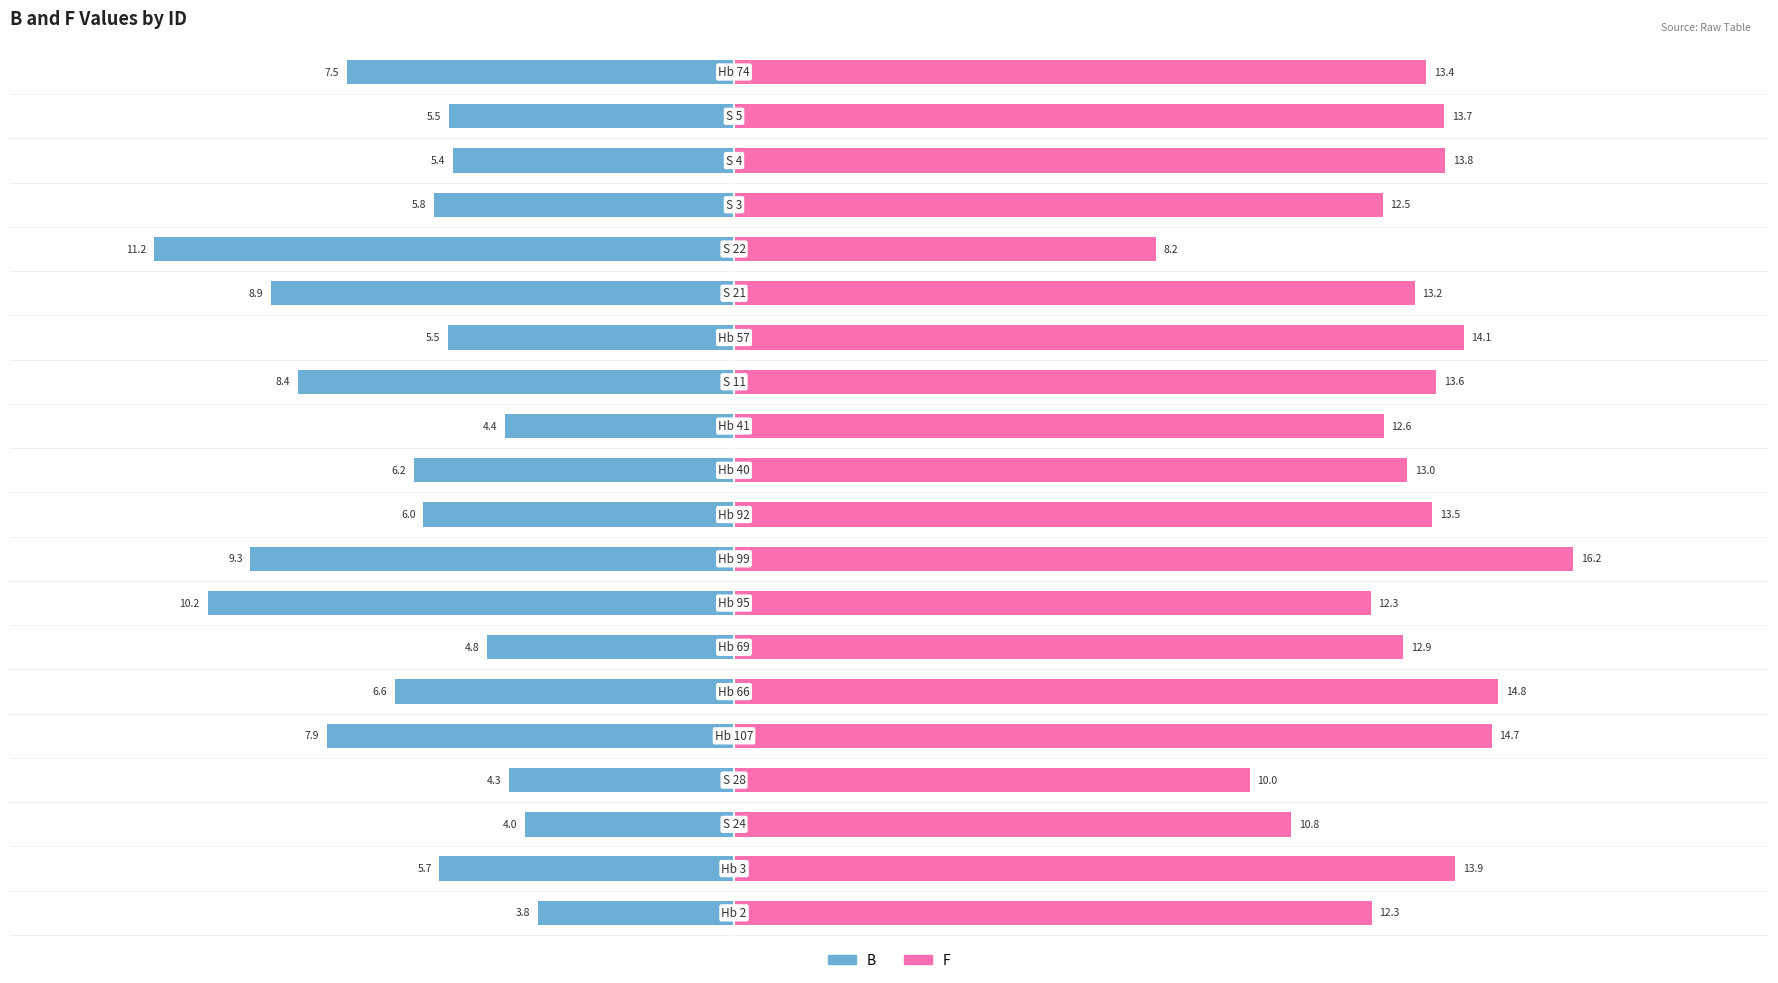

What is the value of the B bar at the 15th from the left?

-8.9